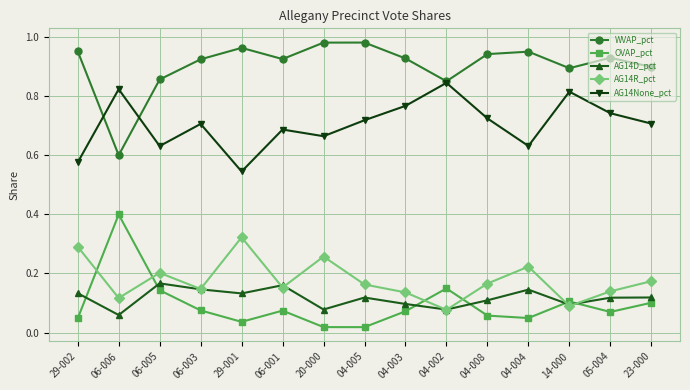

What position from the left is 06-003?

4